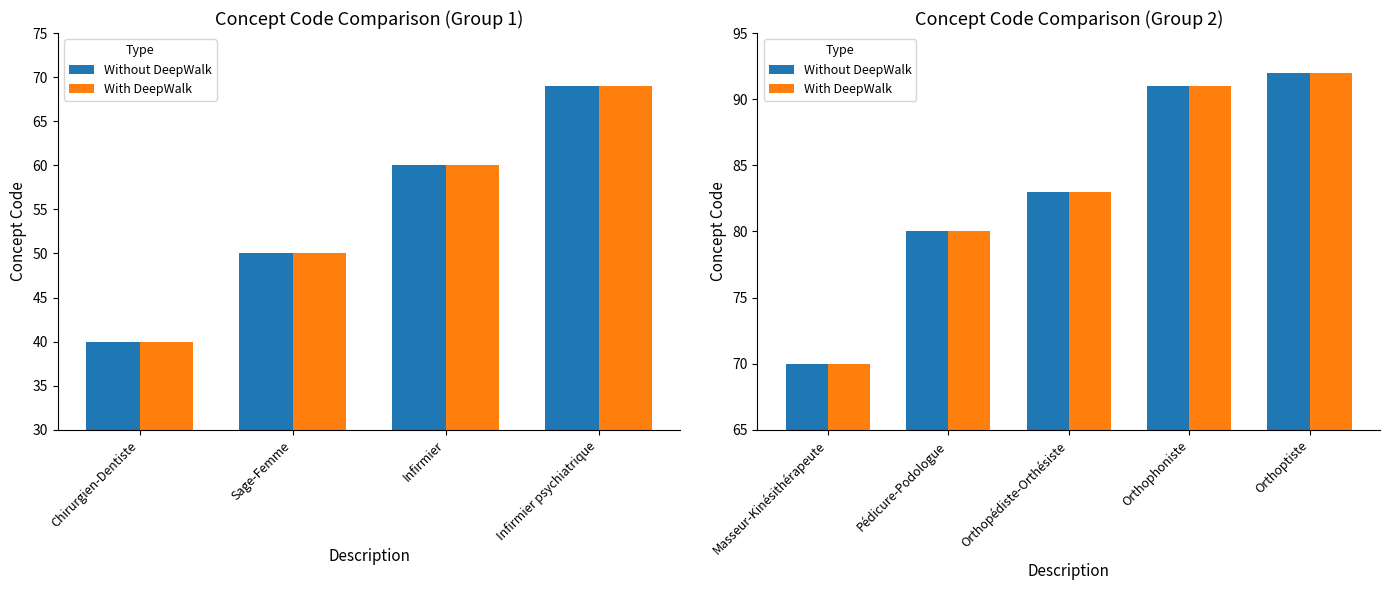

Which series has the largest range (max minus min)?

Without DeepWalk